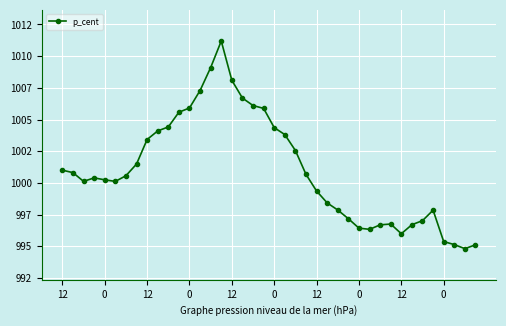

What is the average value?

1001.0